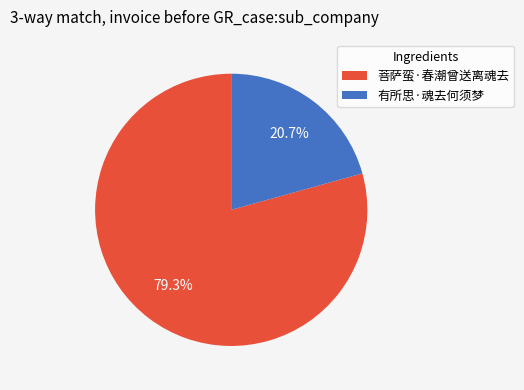

Does 有所思·魂去何须梦 account for over 50% of the chart?

No